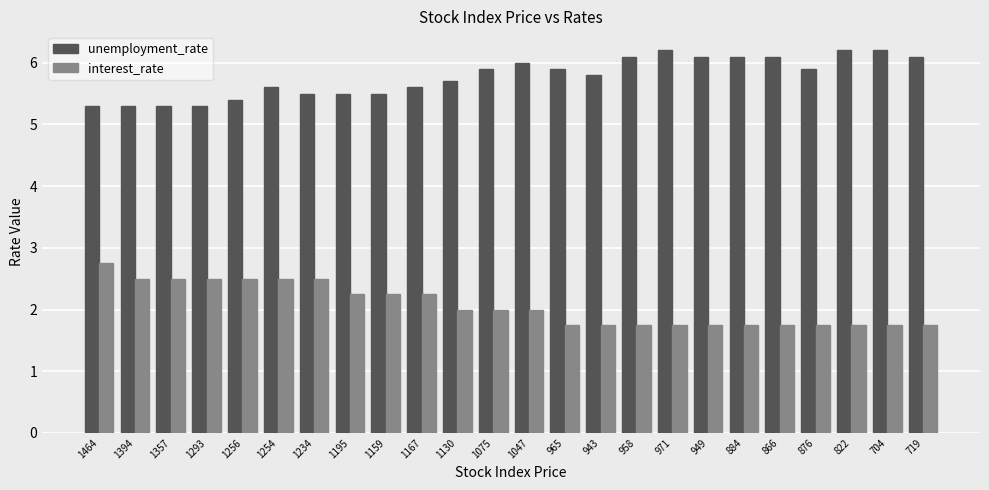

What position from the left is 1075?

12